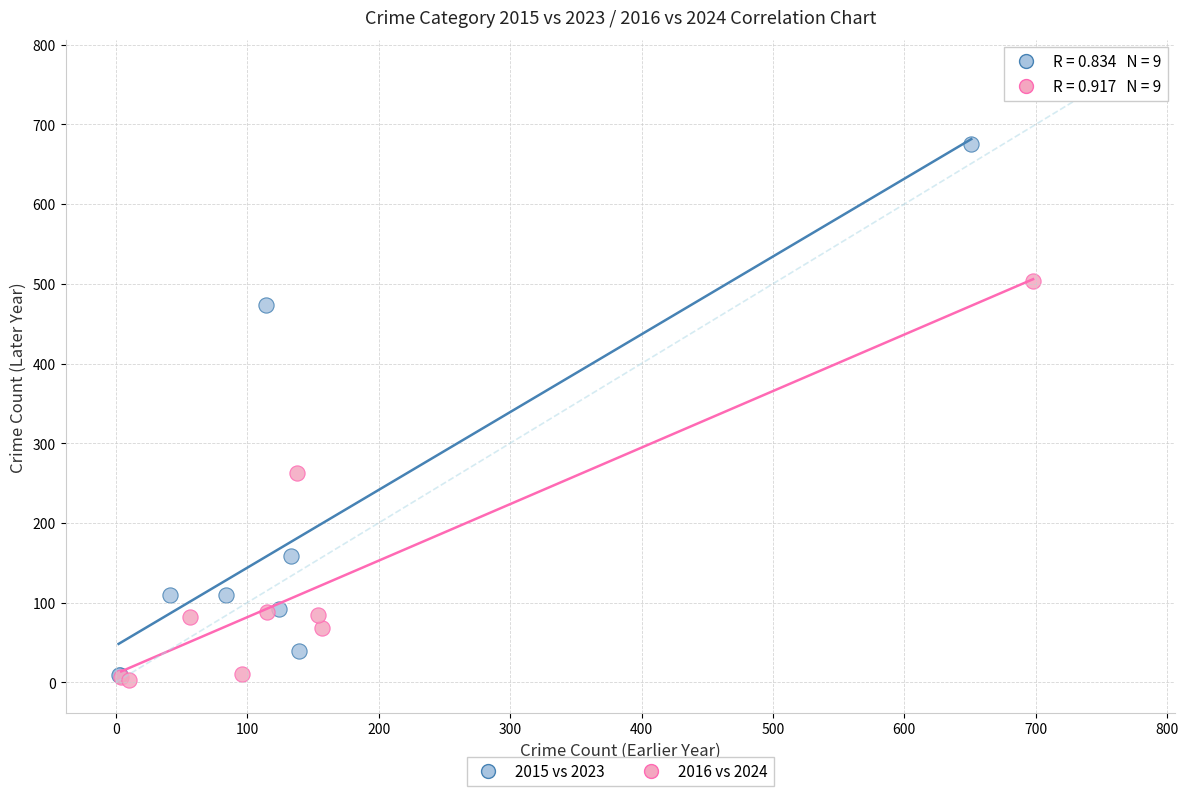

Which series reaches the maximum Y coordinate?

2015 vs 2023